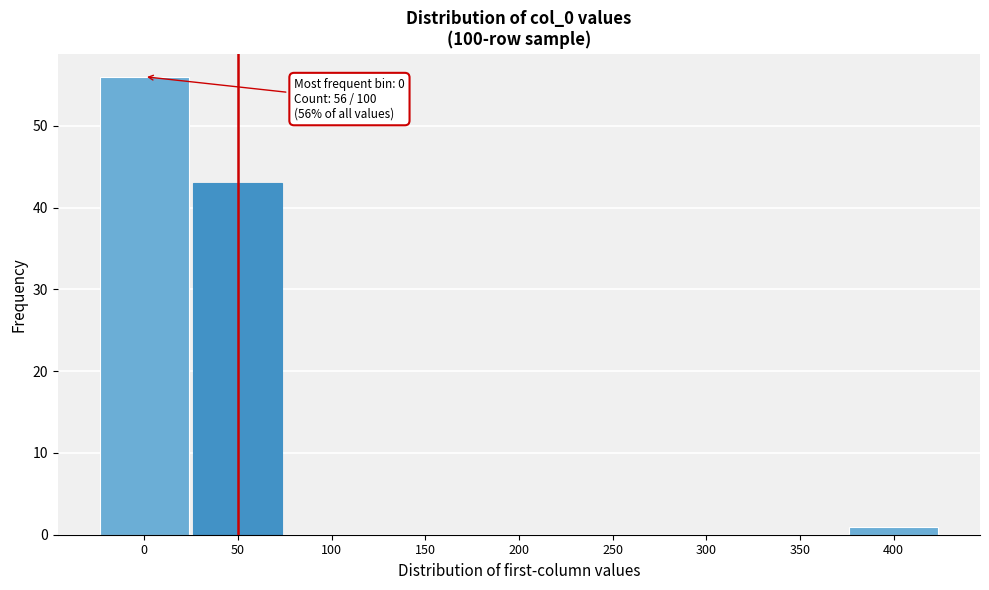

Which range on the x-axis has the tallest bar?

-25 to 25